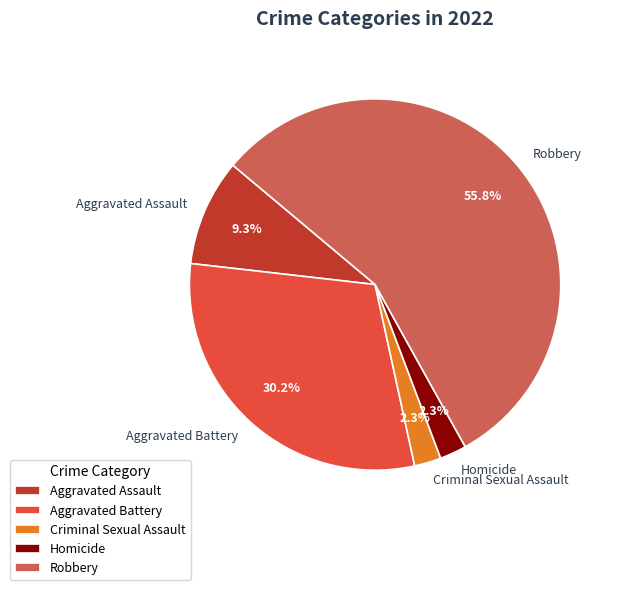

Which slice represents more than half of the pie?

Robbery